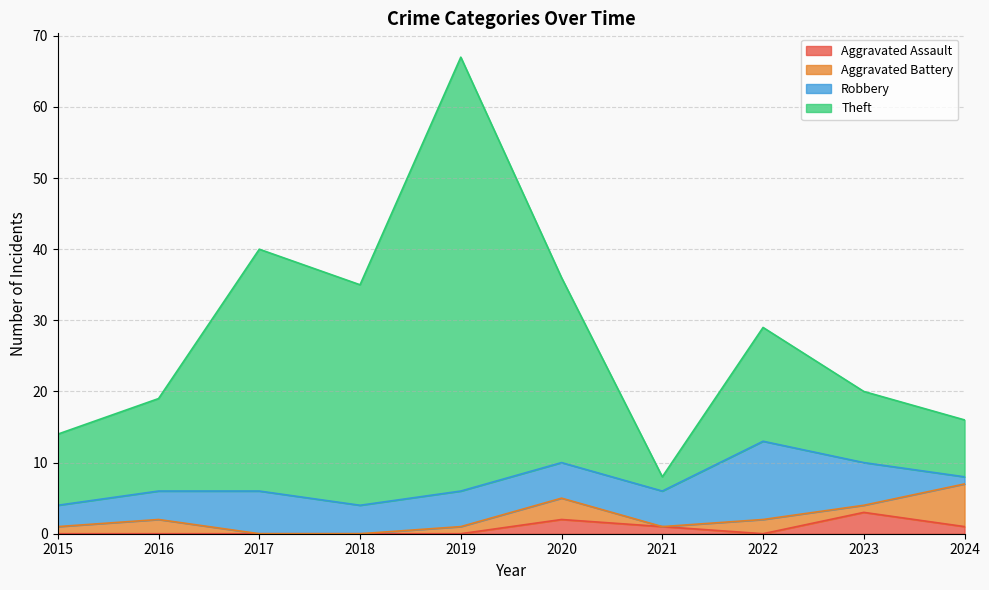

At which category is the sum across all series the highest?

2019